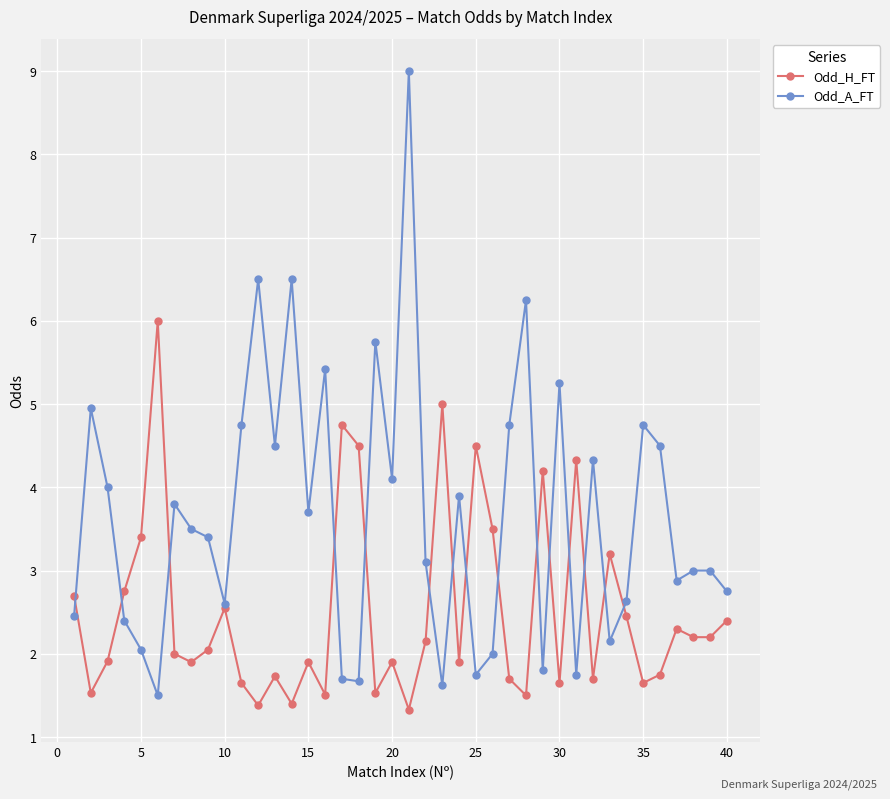

What is the value of the Odd_H_FT point at the 25th from the left?

4.5